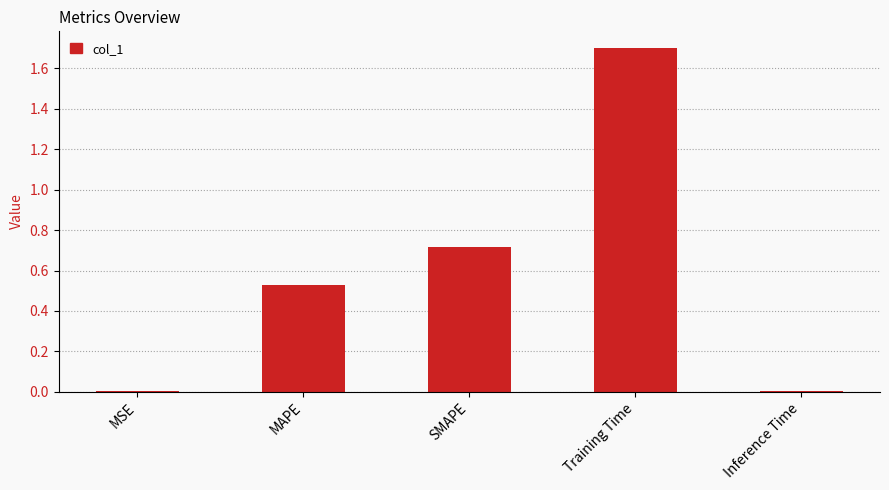

What is the sum of all values?

3.0